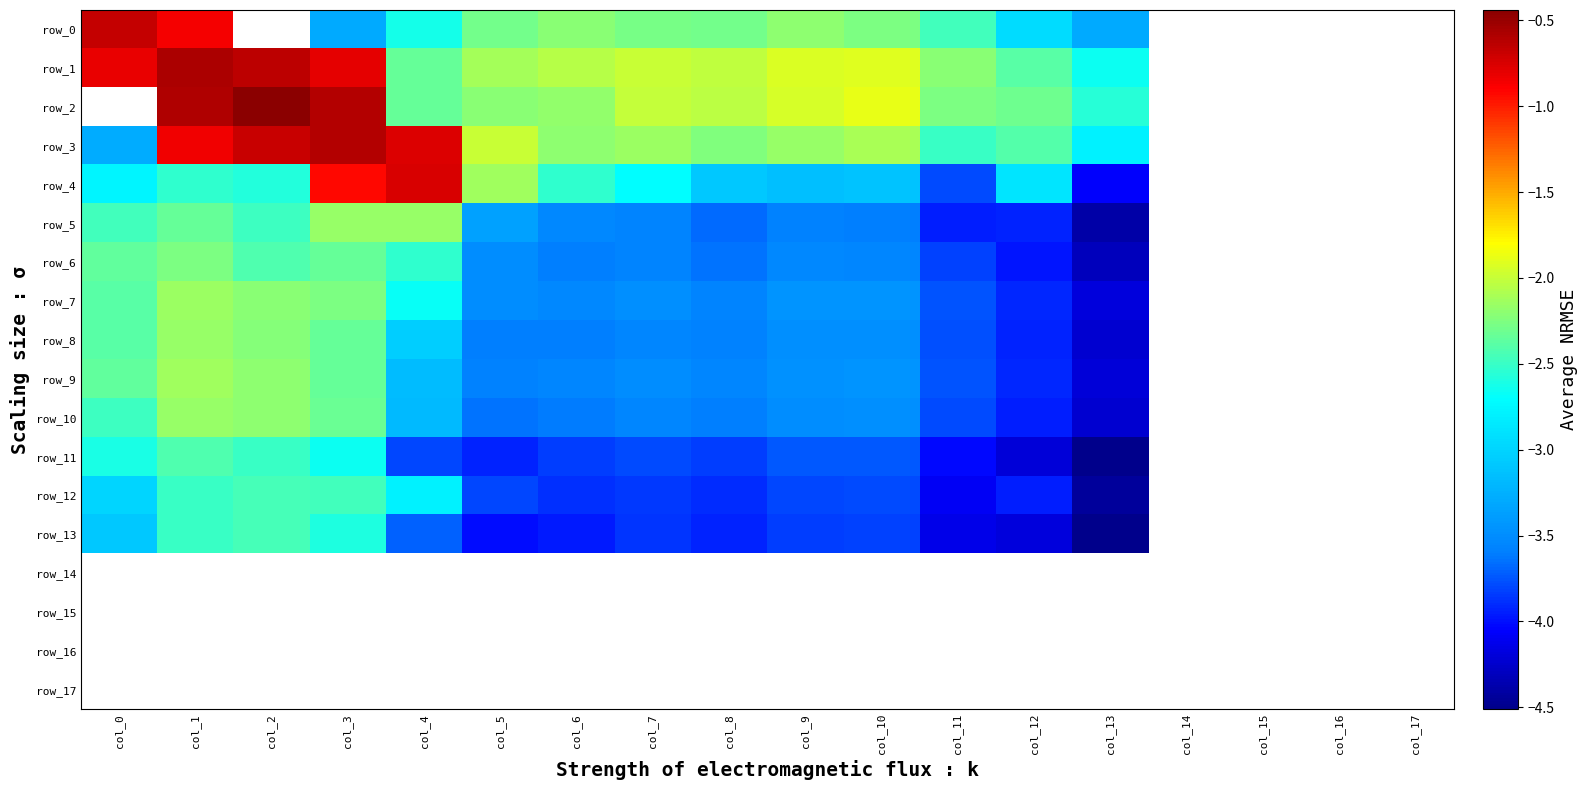

What is the smallest value displayed?

-4.5